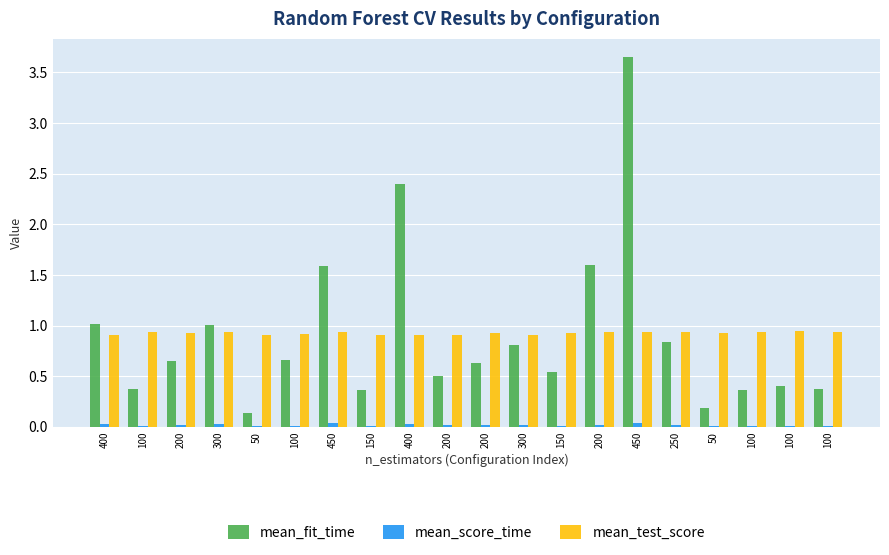

How many categories are shown in the chart?

20